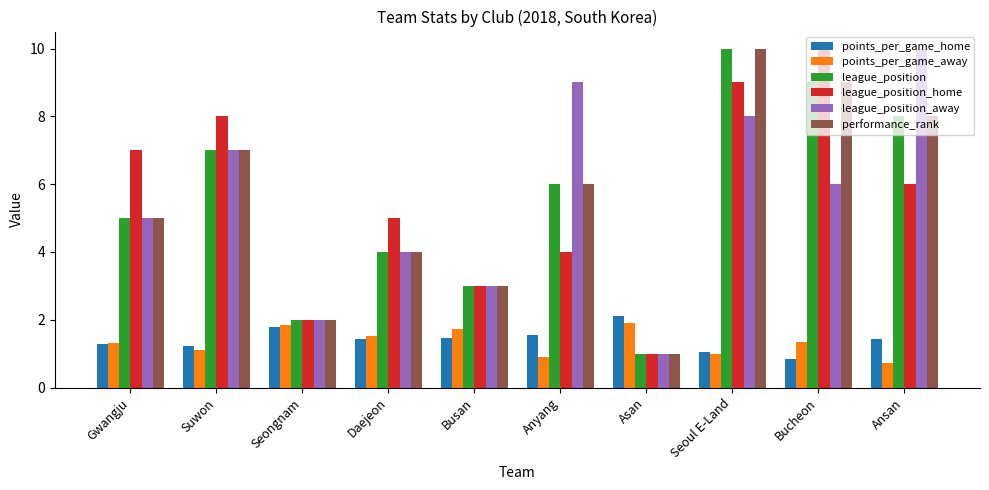

At which category does the chart reach its minimum across all series?

Ansan